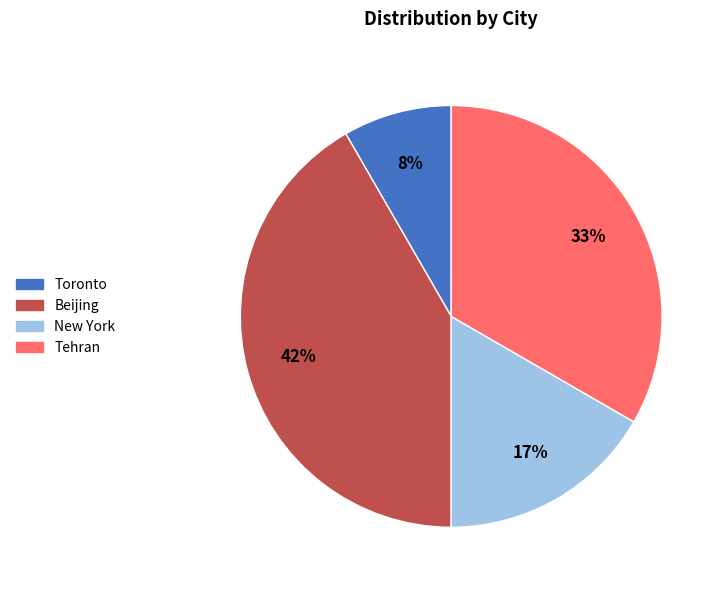

Do New York and Beijing together represent more than half of the pie?

Yes